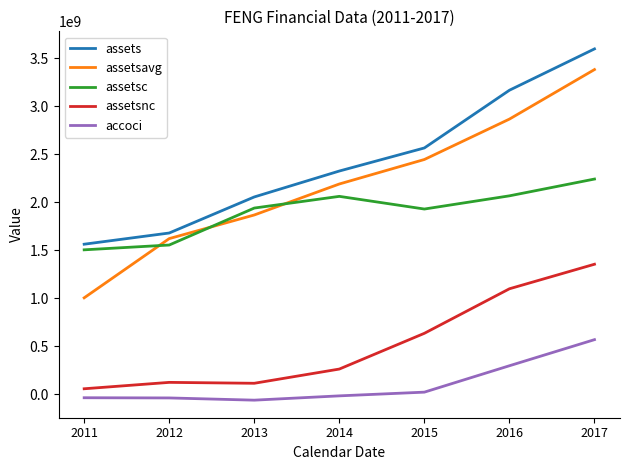

Which category has the highest value in the assetsc series?

2017